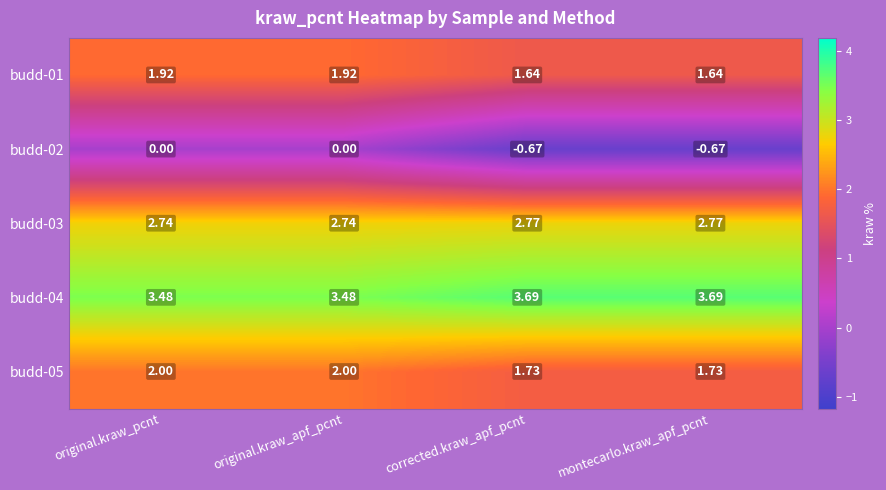

At which category does the chart reach its minimum across all series?

corrected.kraw_apf_pcnt